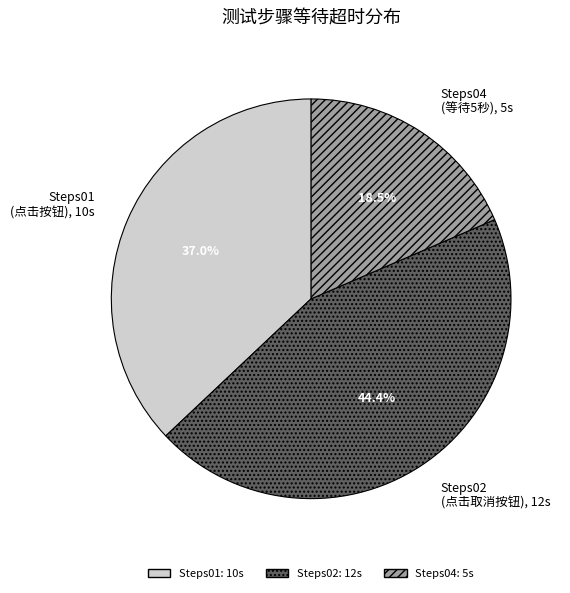

Which category has the biggest portion of the pie?

Steps02 (点击取消按钮), 12s